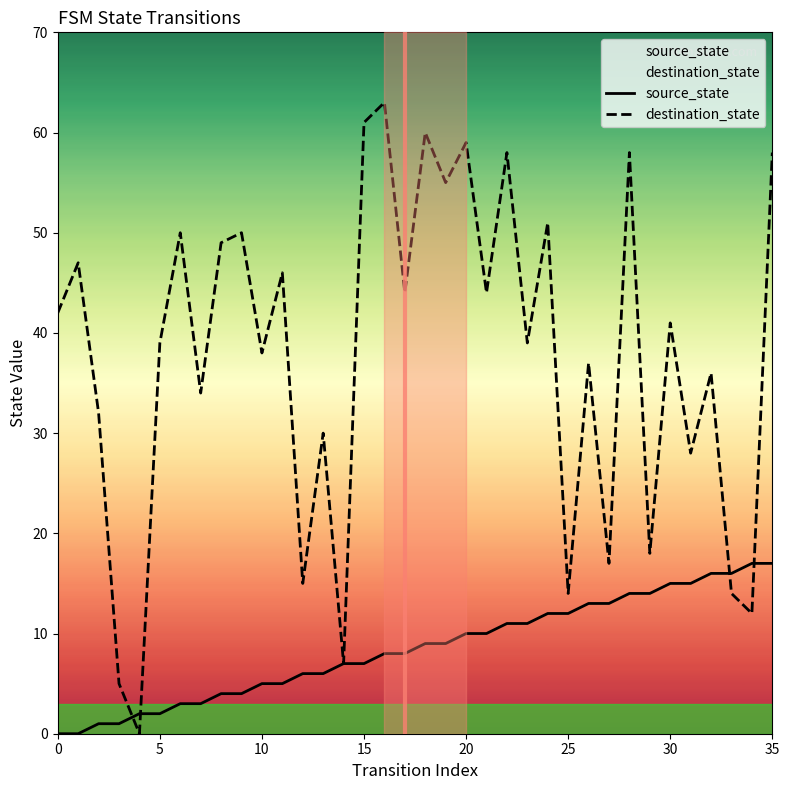

What are all the series names shown in the legend?

source_state, destination_state